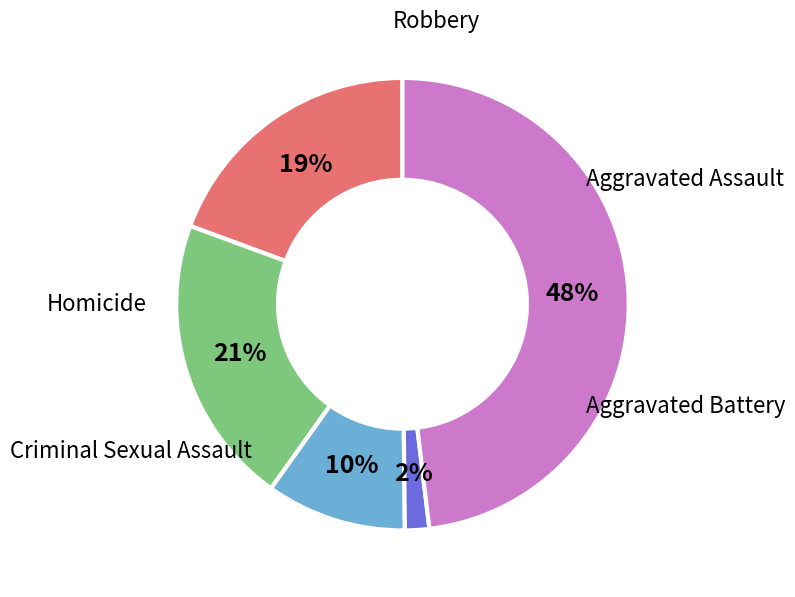

To the nearest percent, what is the difference between the largest and smallest slice percentages?

46%